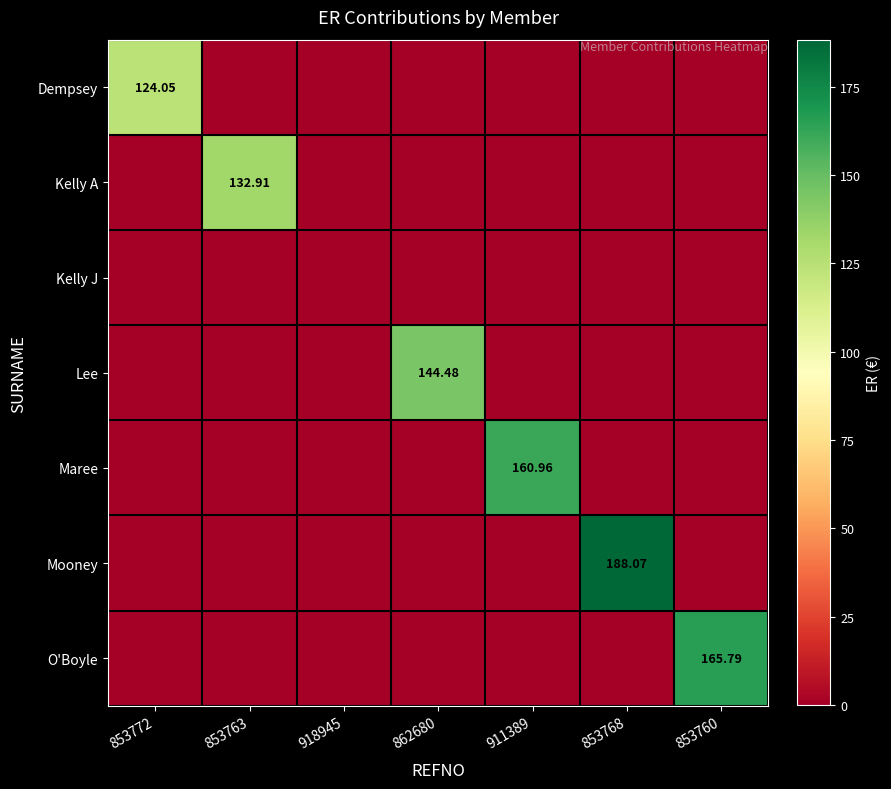

Count the number of categories in the chart.

7